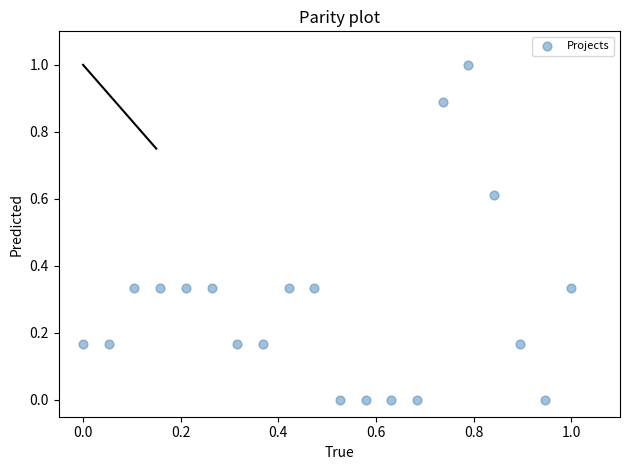

What is the range of X values (max minus min)?

1.0